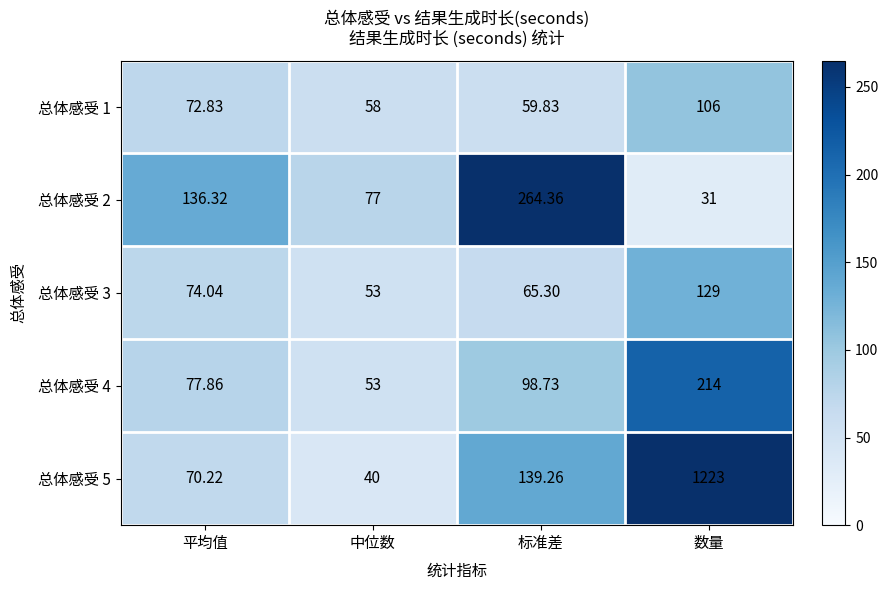

Where is 总体感受 2 nearest to the value 147?

平均值